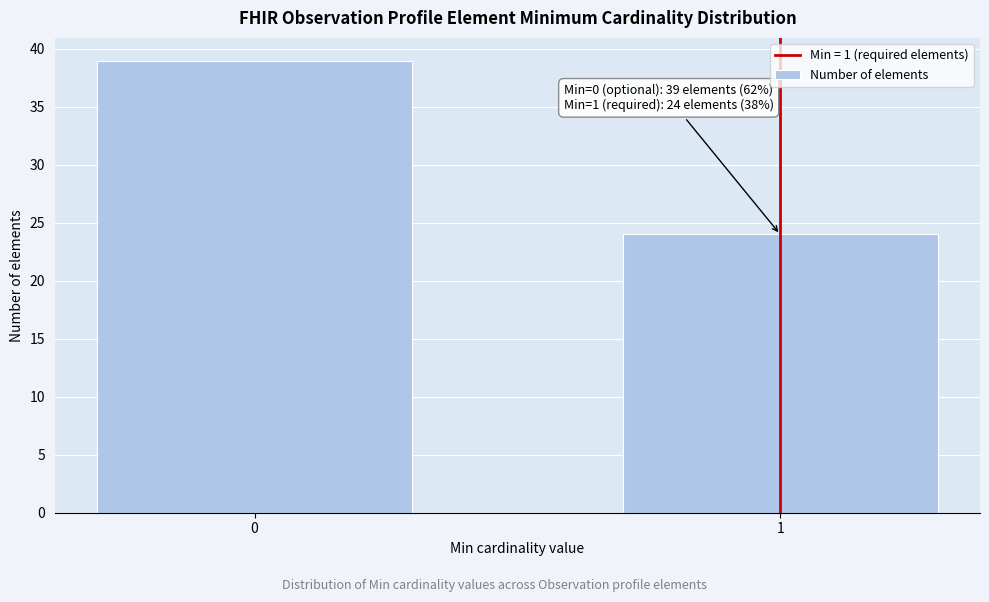

Reading left to right, extract all data points from this chart.

0=39	1=24